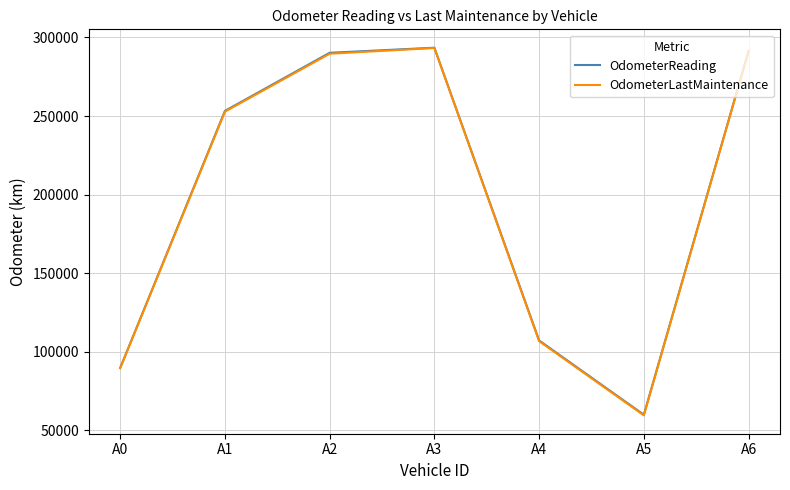

What is the maximum value shown in the chart?

293486